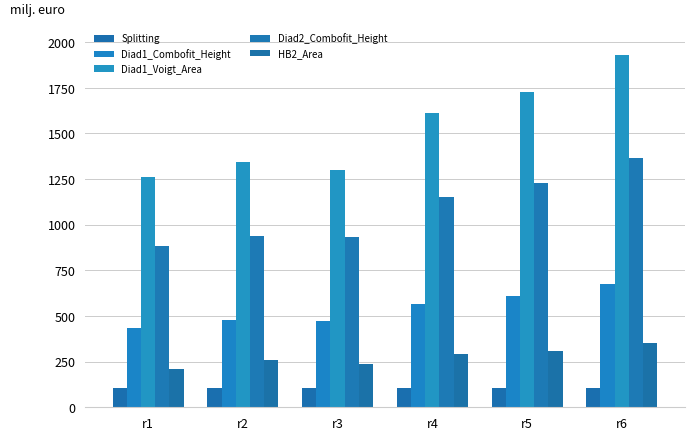

At r1, list the series in order from smallest to largest.

Splitting, HB2_Area, Diad1_Combofit_Height, Diad2_Combofit_Height, Diad1_Voigt_Area